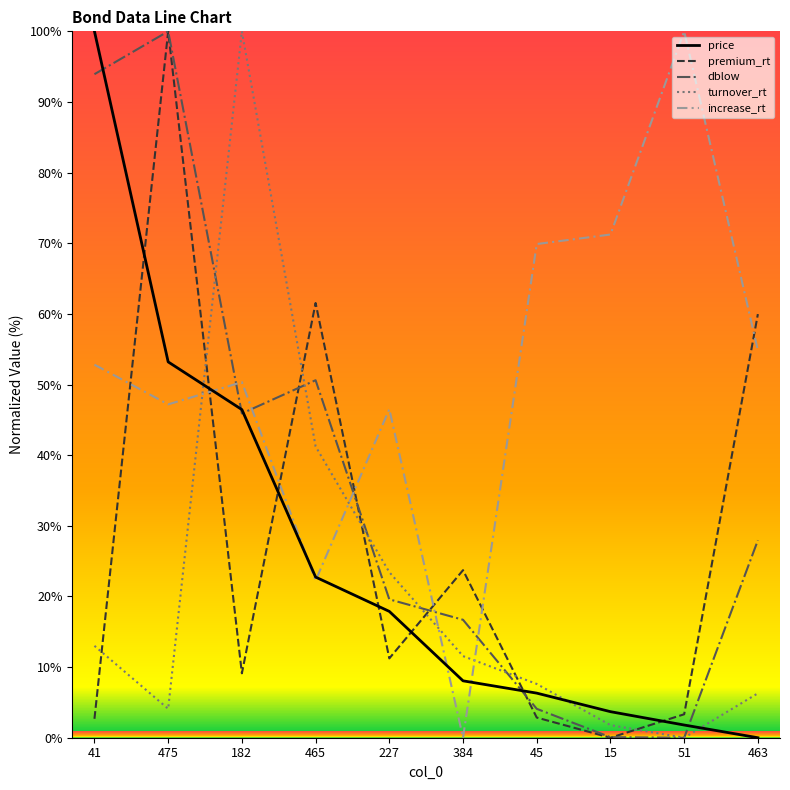

Is it true that premium_rt equals 0.0 at 15?

True